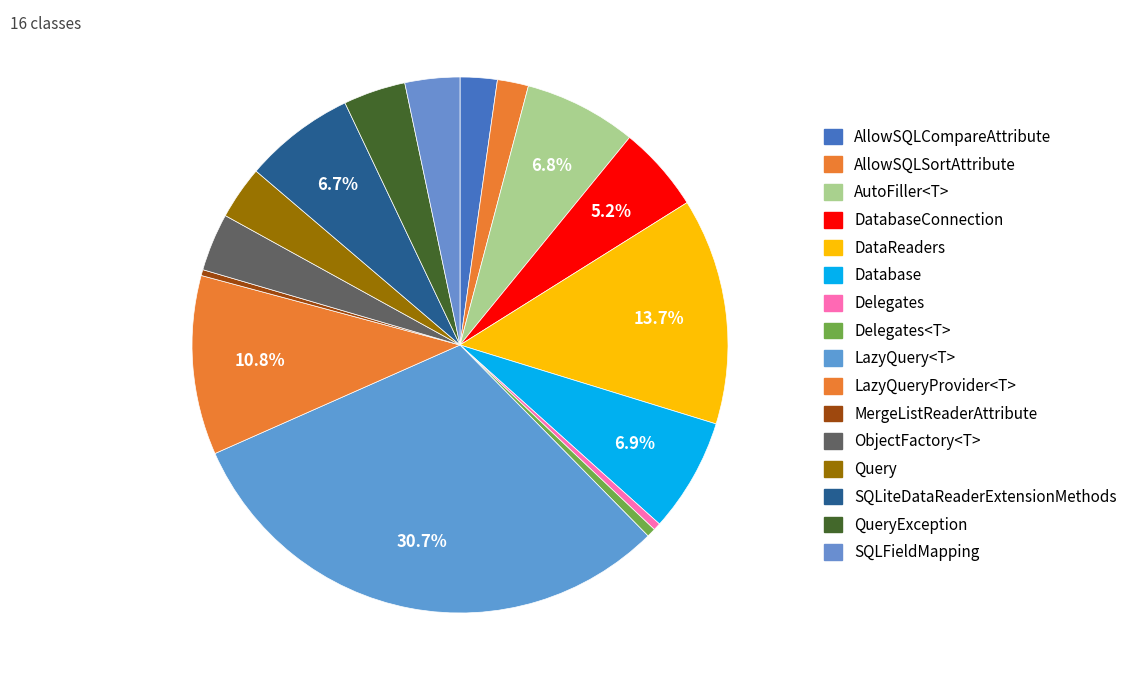

Count the number of slices in the pie.

16